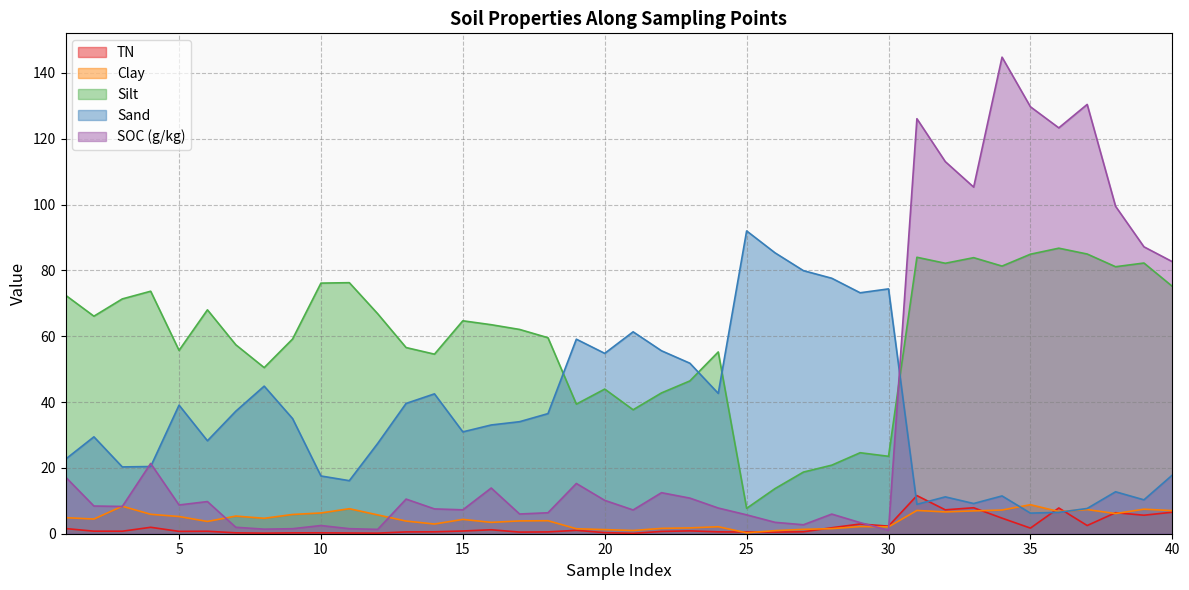

What is the average value of the silt series?

58.9